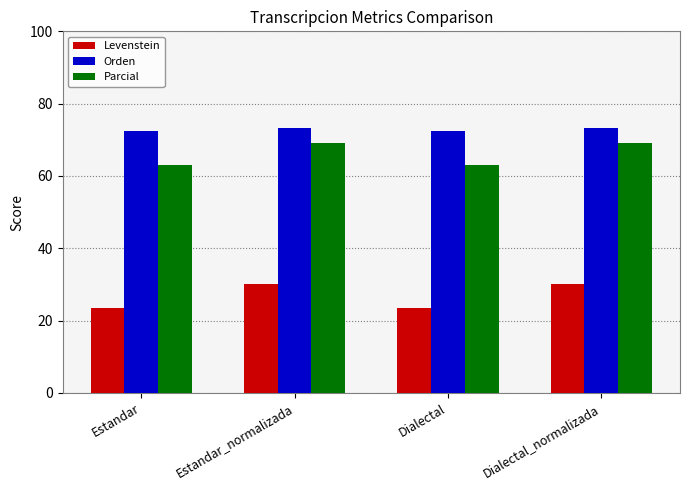

Which series has the largest total across all categories?

Orden